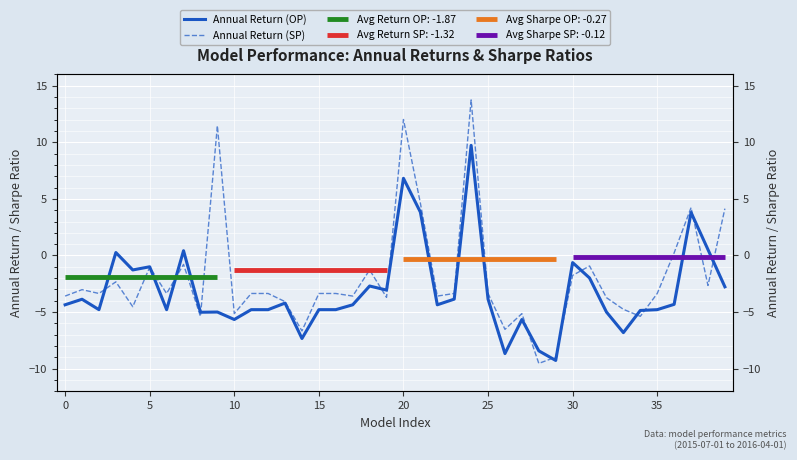

What is the average value of the Annual Return (SP) series?

-1.9